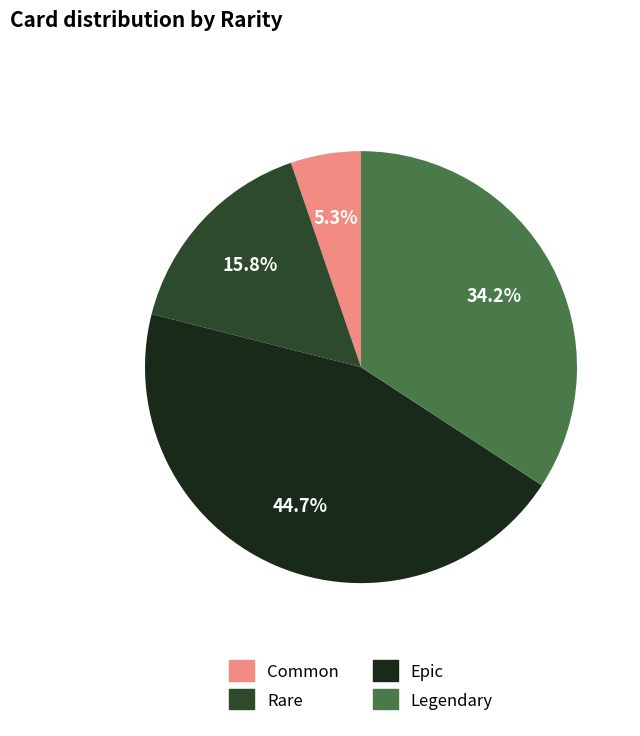

Is there any slice that represents more than half of the pie?

No